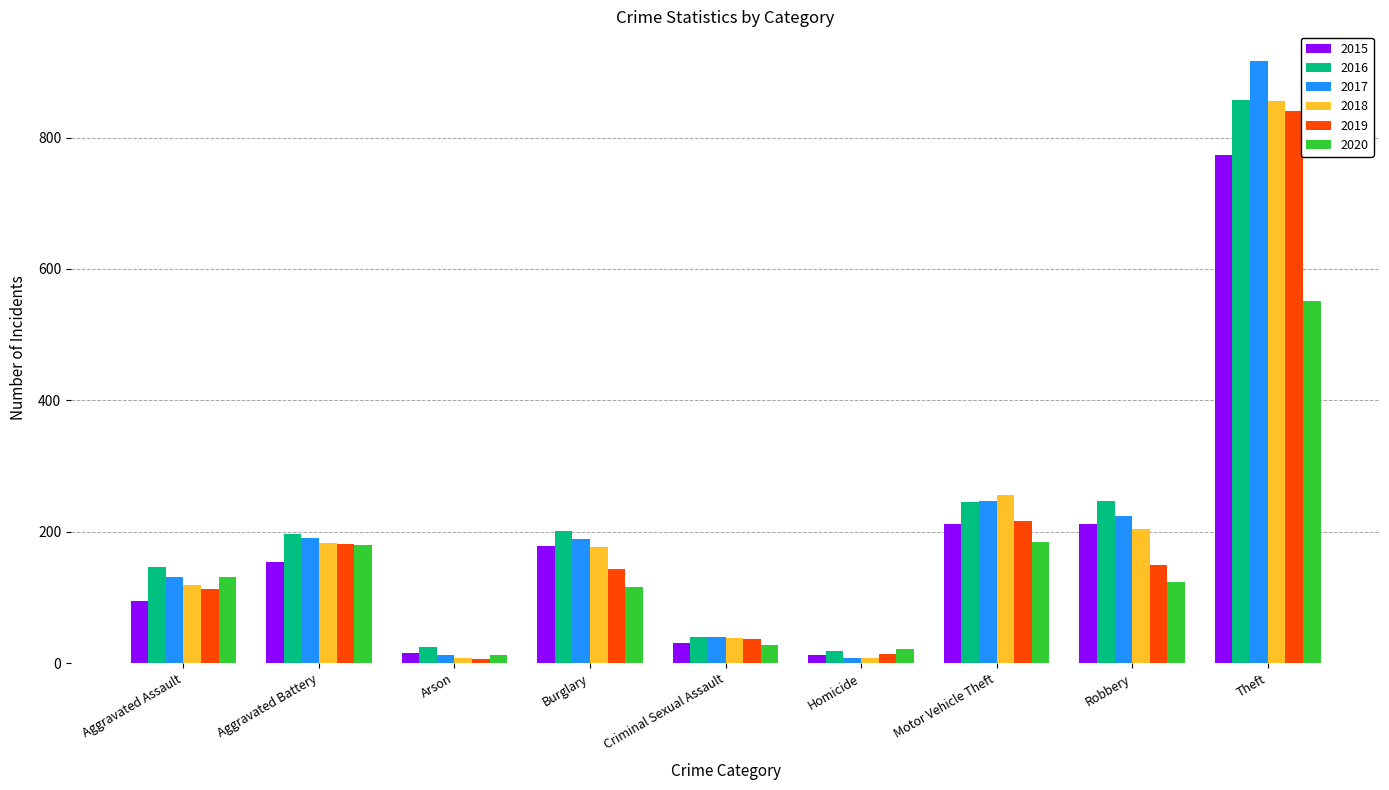

What is the sum of the 2018 values at Motor Vehicle Theft and Aggravated Assault?

375